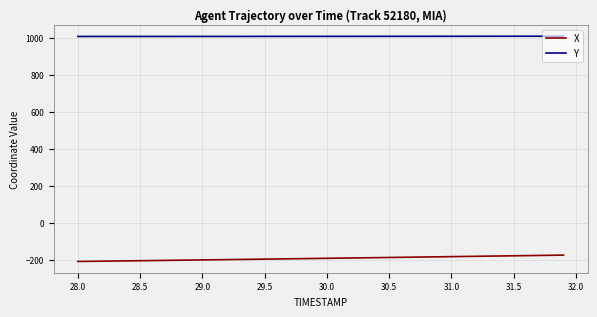

Which series has the largest total across all categories?

Y